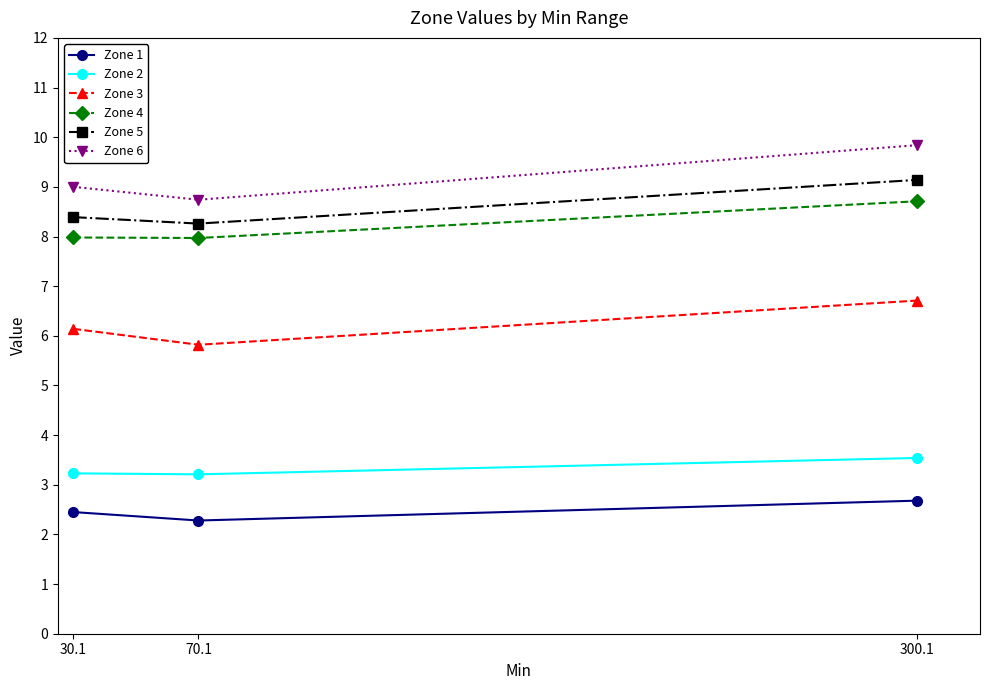

What is the lowest value of the Zone 1 series?

2.3